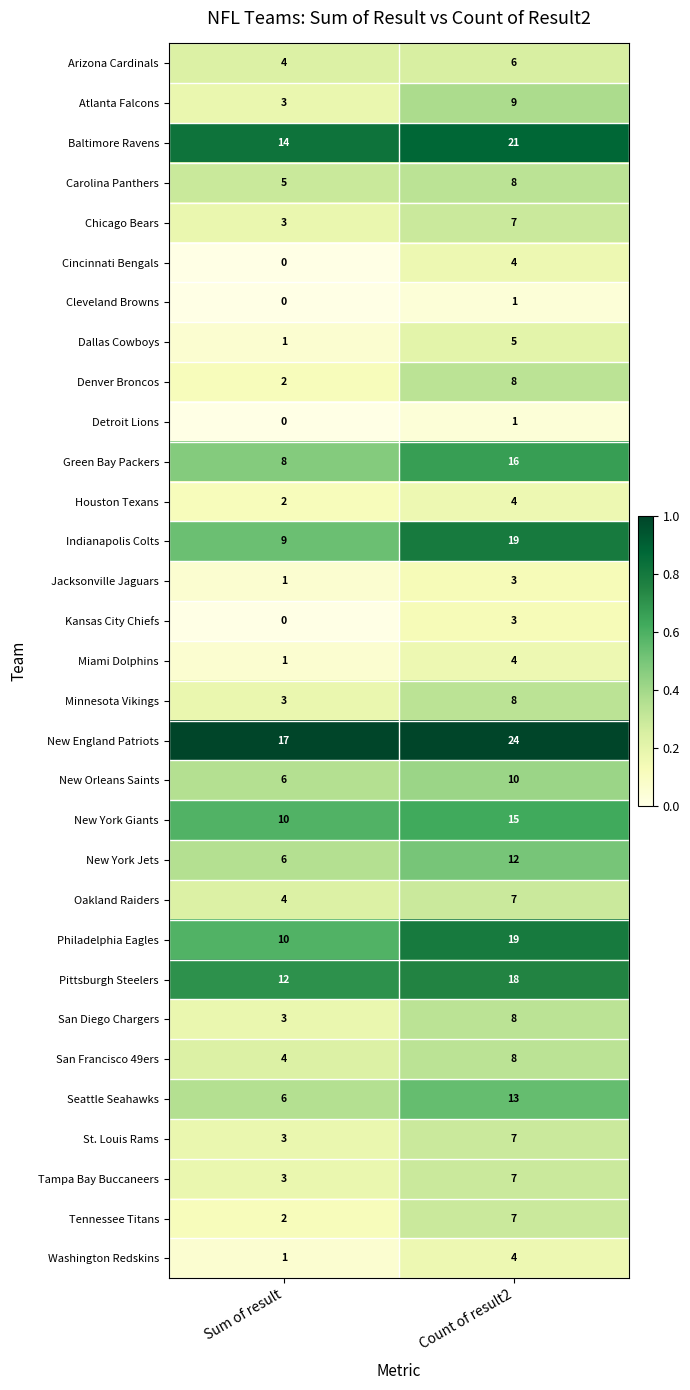

Which series has the largest range (max minus min)?

Indianapolis Colts